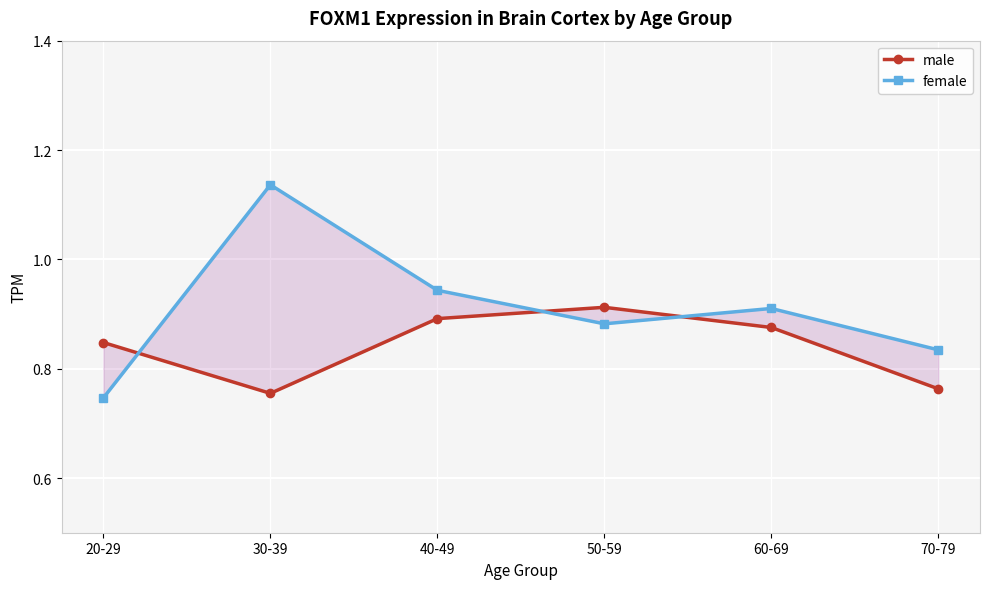

Is it true that male equals 0.5 at 60-69?

False